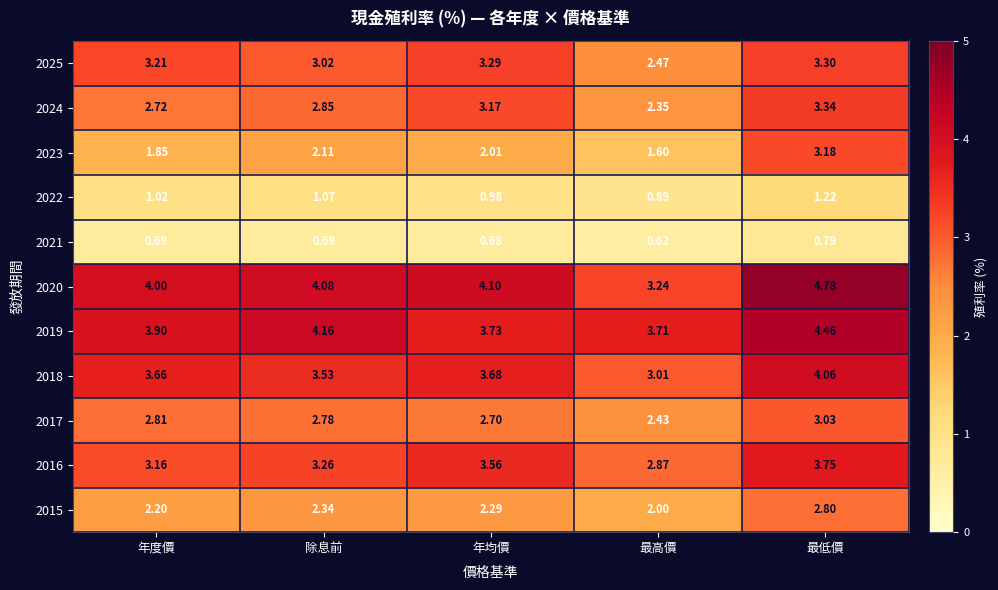

What is the total value across all series at 最高價?

25.2